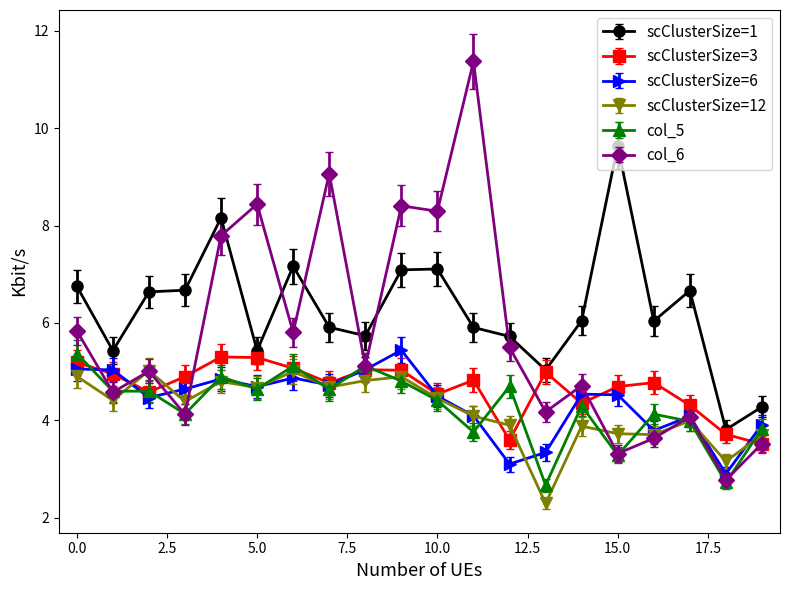

What is the highest value of the col_5 series?

5.4